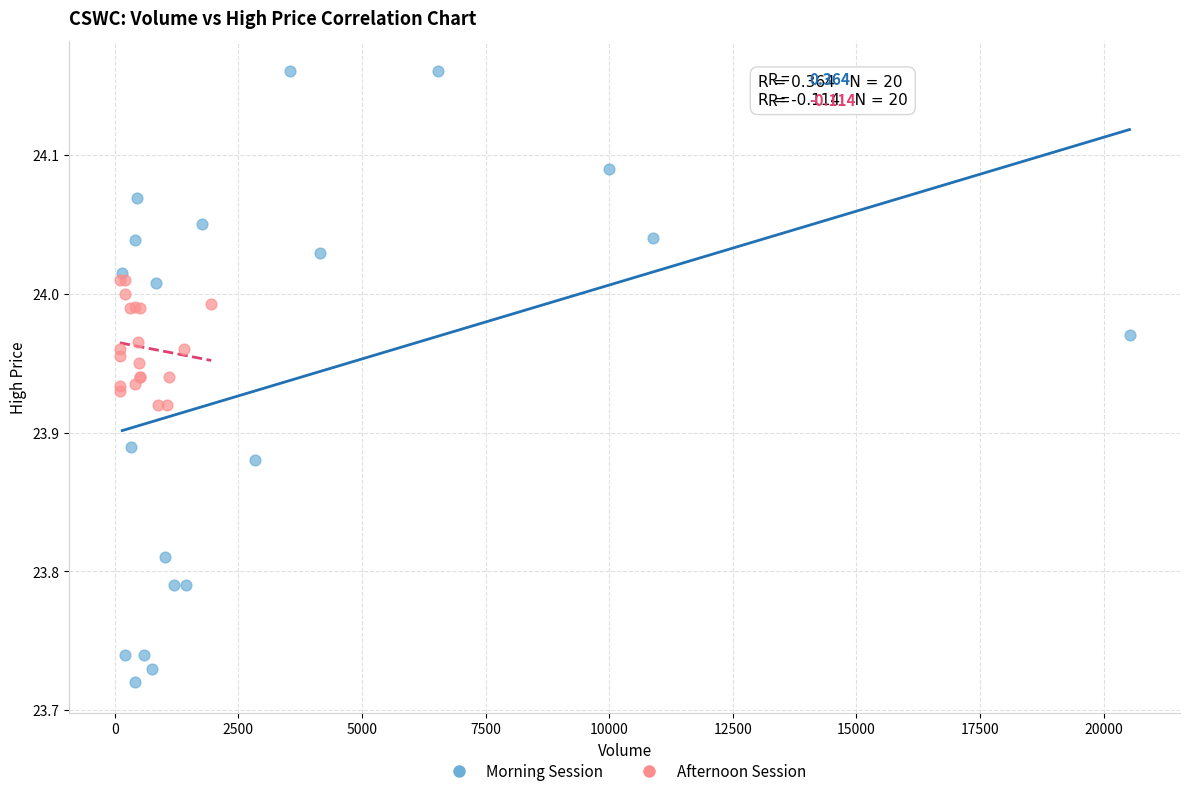

Which series contains the lowest Y value?

Morning Session